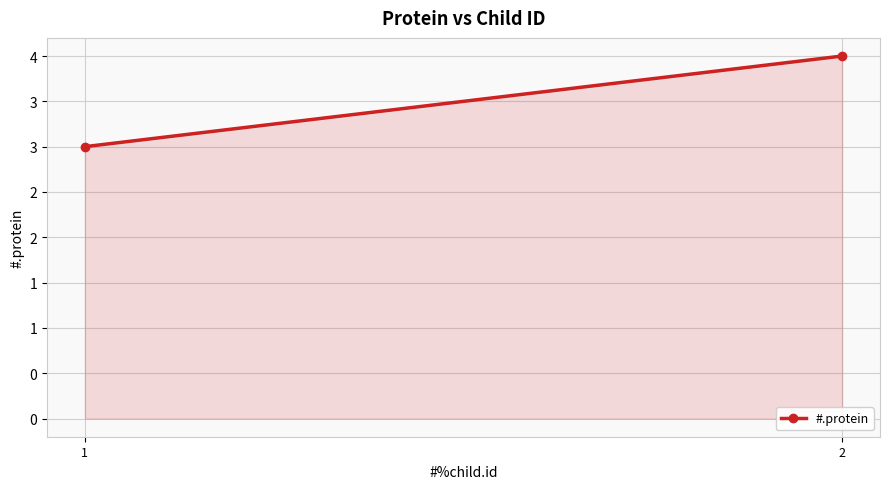

What is the value of the 1st point from the left?

3